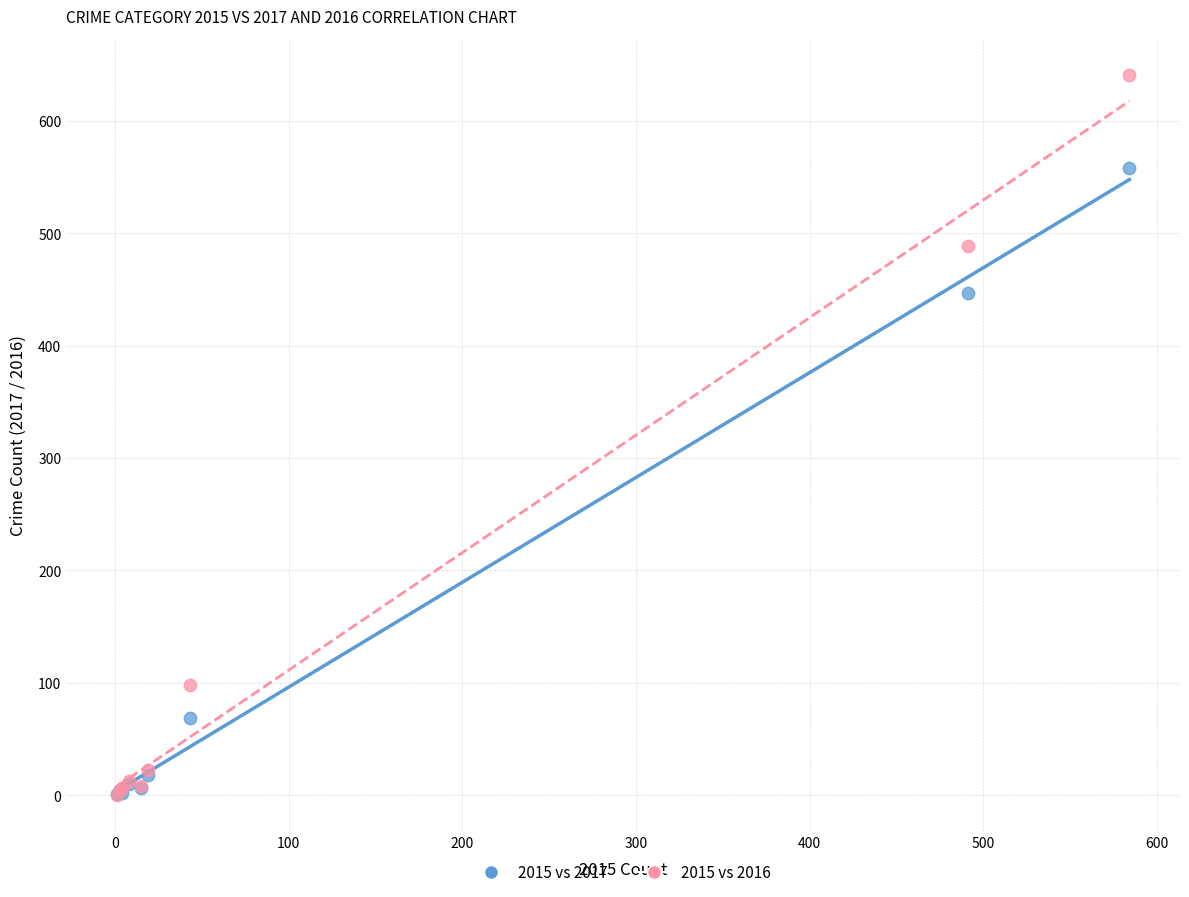

In the 2015 vs 2017 series, what Y value is closest to 279?

447